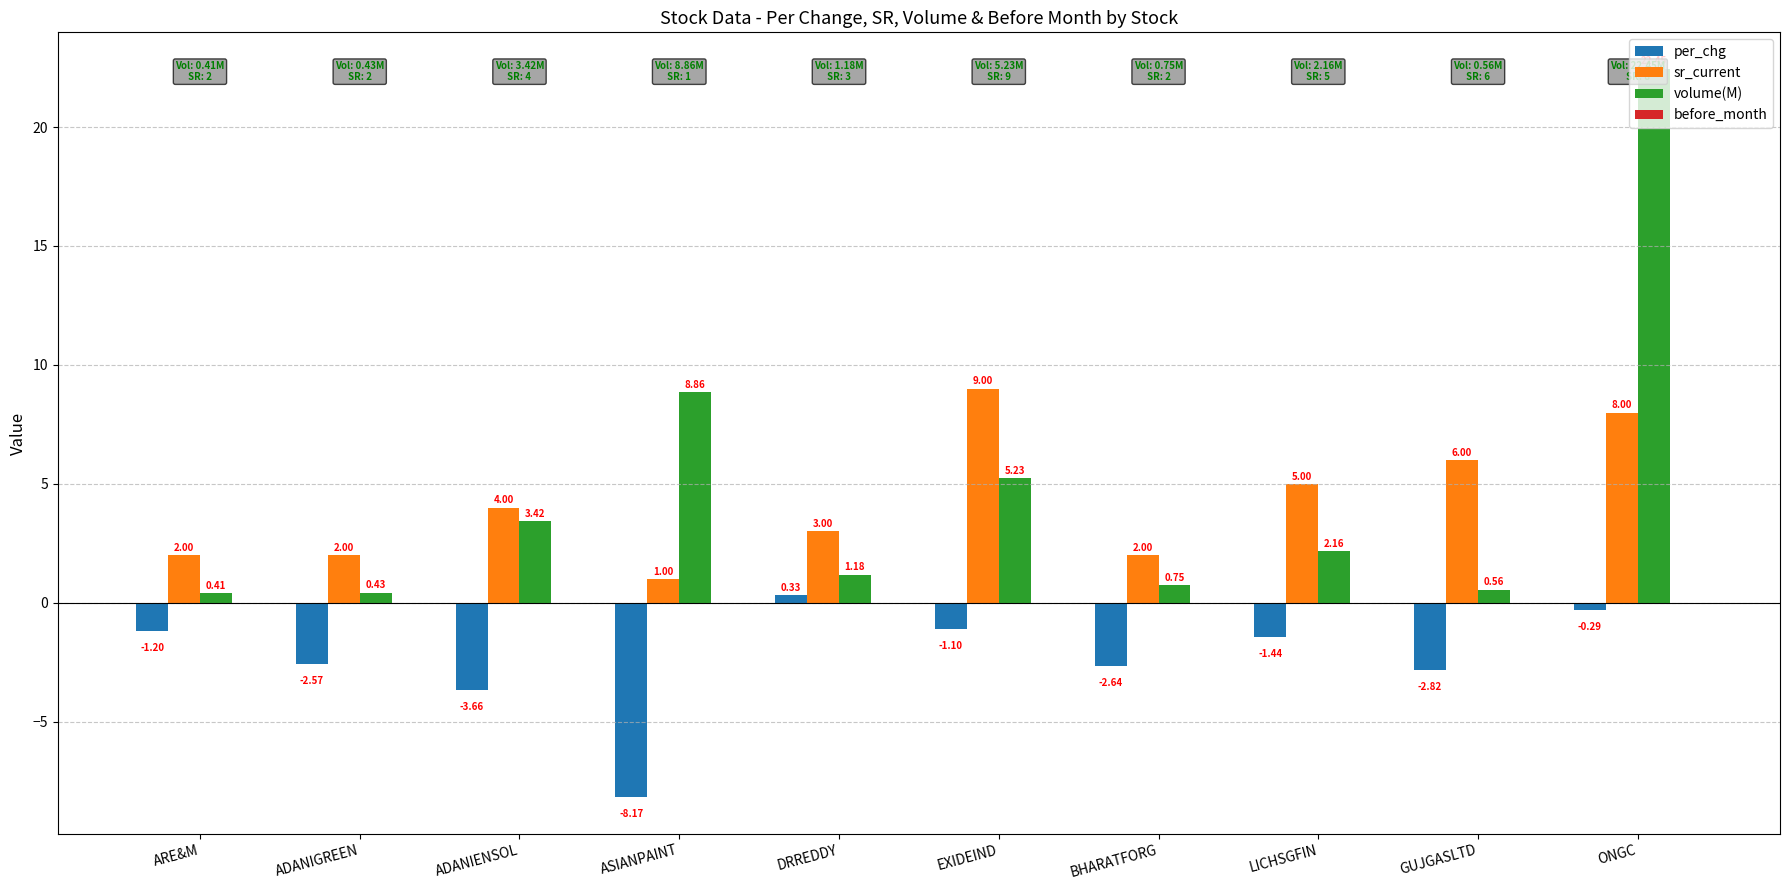

At which label does per_chg first exceed -1?

DRREDDY